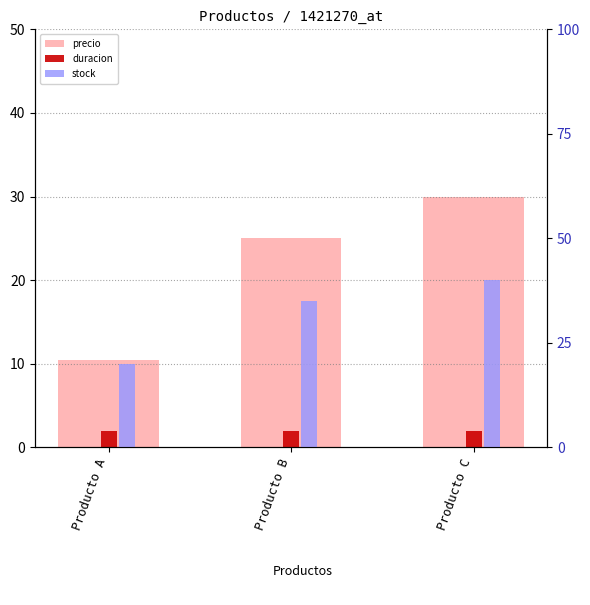

Count the number of data series in this chart.

3